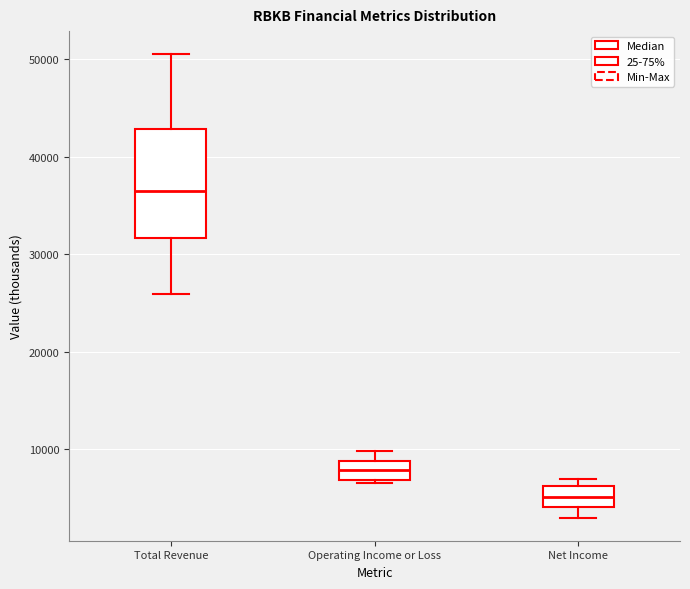

Reading left to right, transcribe this box plot: for each box, give where its median line is, the range the box spans, and where its two whiskers end, as read against the y-axis. The values are not printed on the chart, so give them approximately, as read against the axis.

Total Revenue: median 36000, box 32000 to 43000, whiskers 26000 to 51000
Operating Income or Loss: median 8000, box 7000 to 9000, whiskers 7000 to 10000
Net Income: median 5000, box 4000 to 6000, whiskers 3000 to 7000